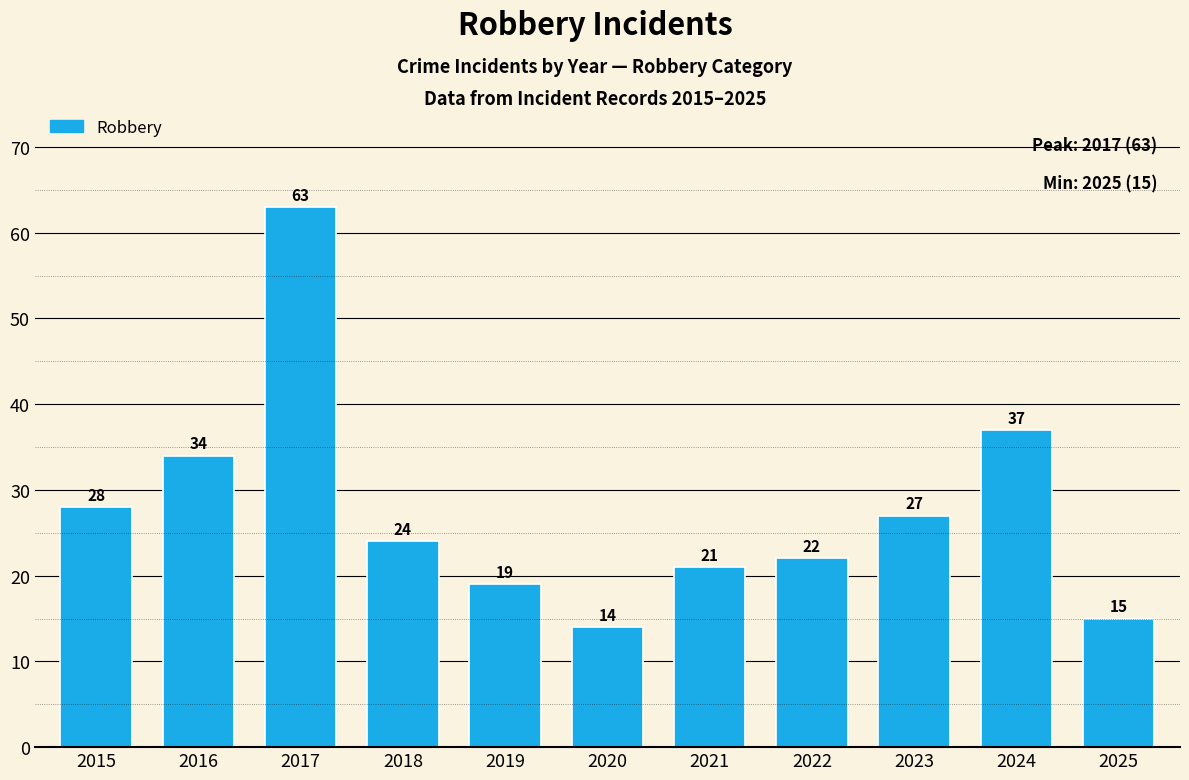

At which category does the chart reach its minimum across all series?

2020